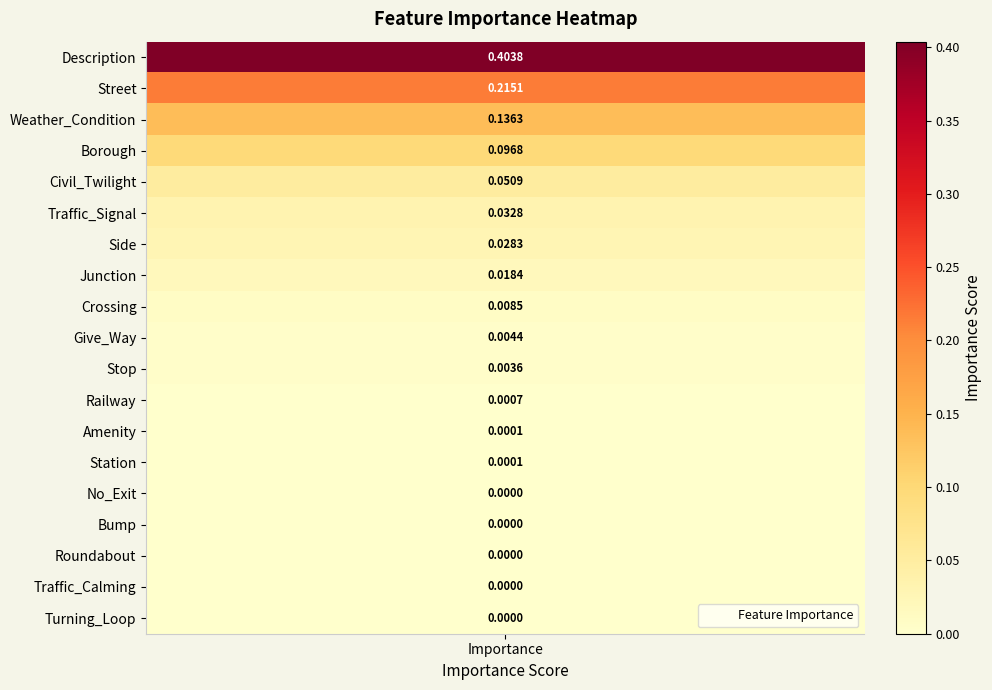

Between Stop and Bump, which is larger?

Stop